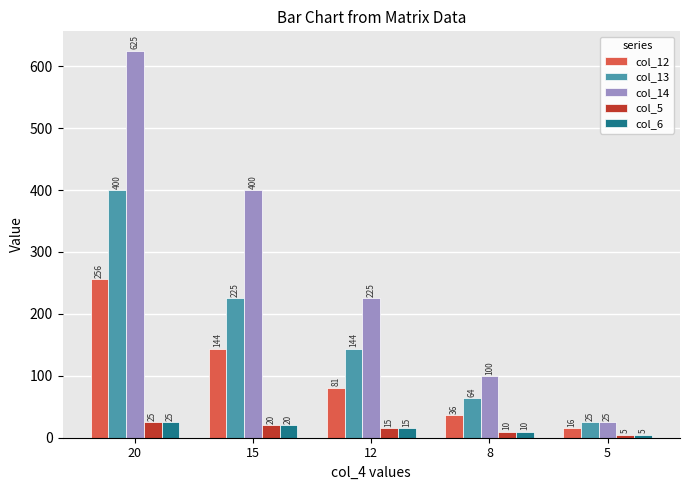

What is the difference between the maximum and minimum values in the col_5 series?

20